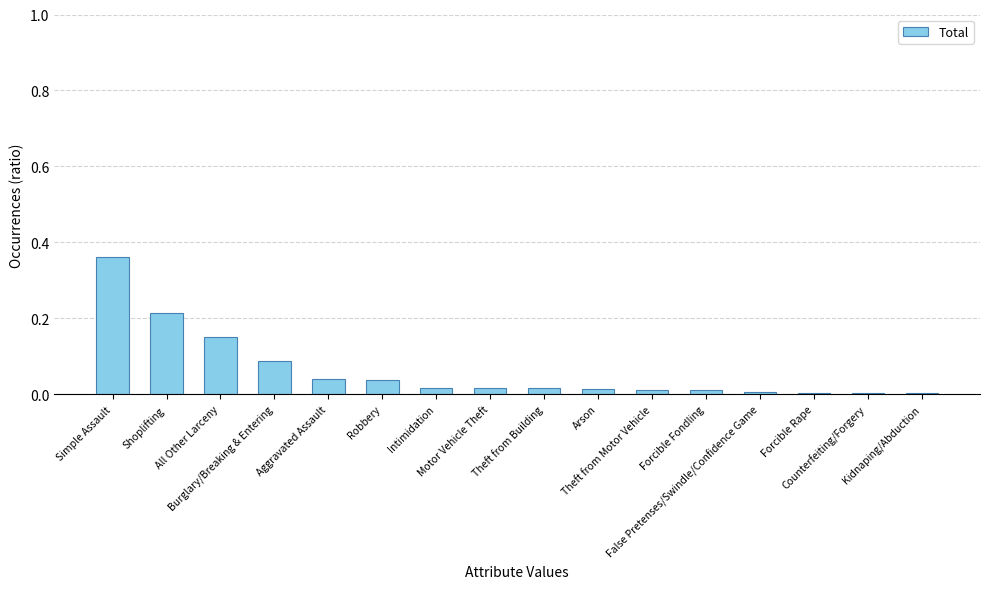

How many series are shown in this chart?

1